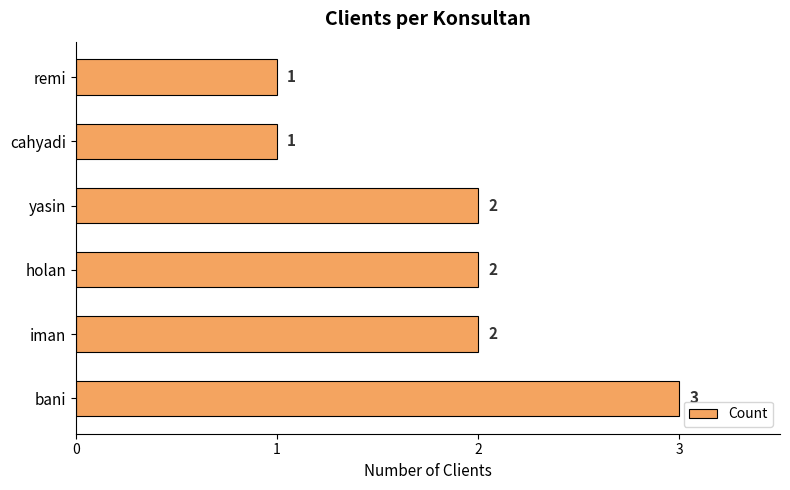

What is the minimum value shown in the chart?

1